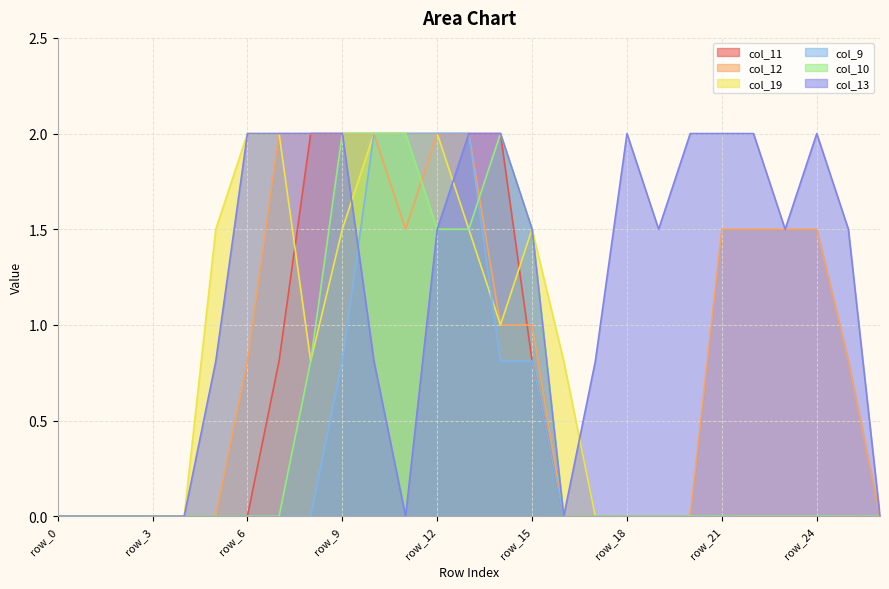

How many lines are shown in the chart?

6